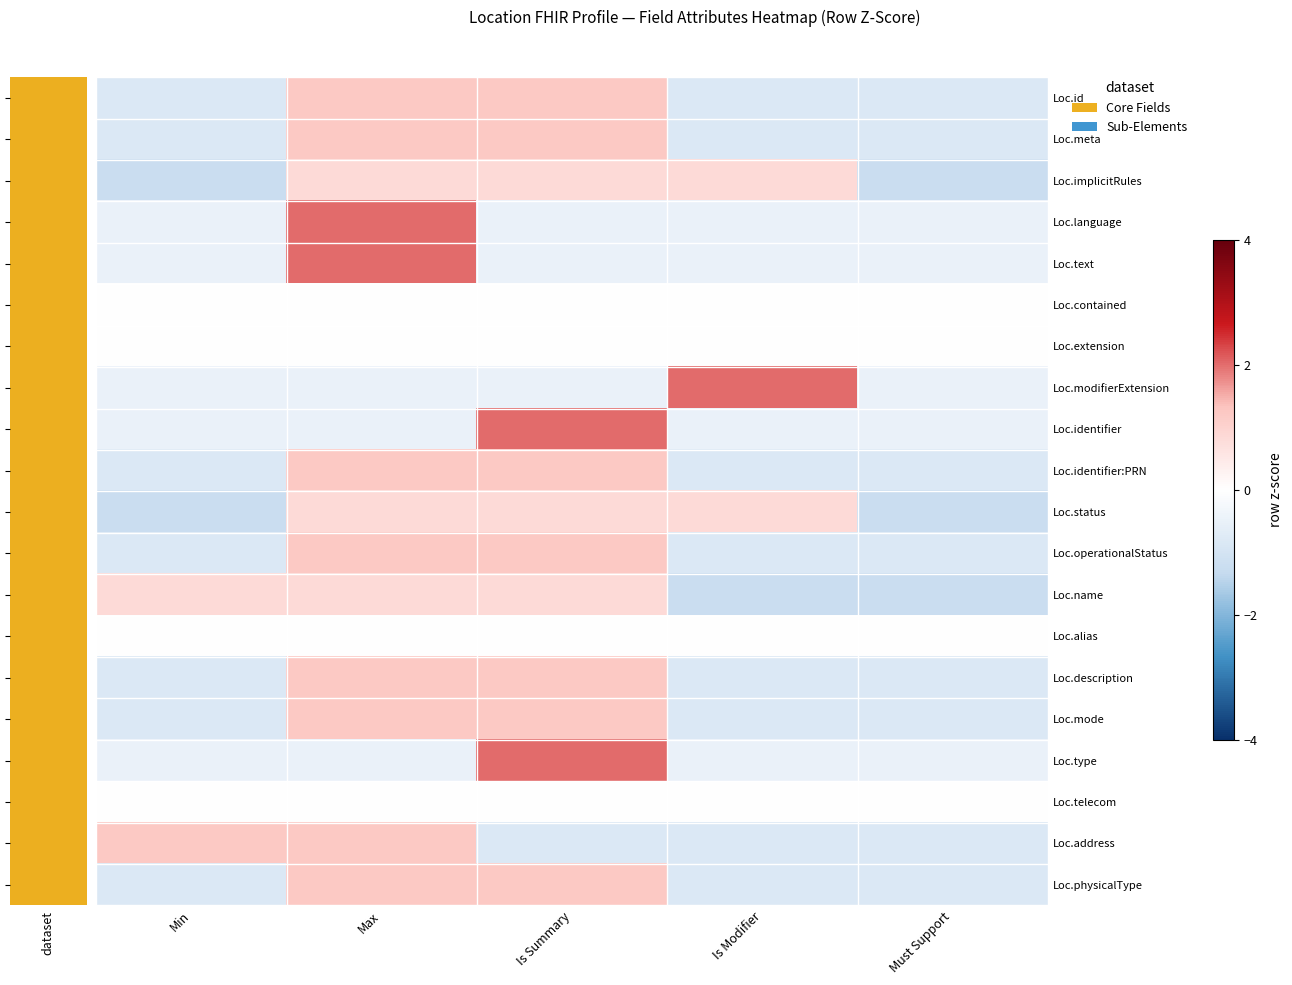

What is the total value across all series at Must Support?

-12.7